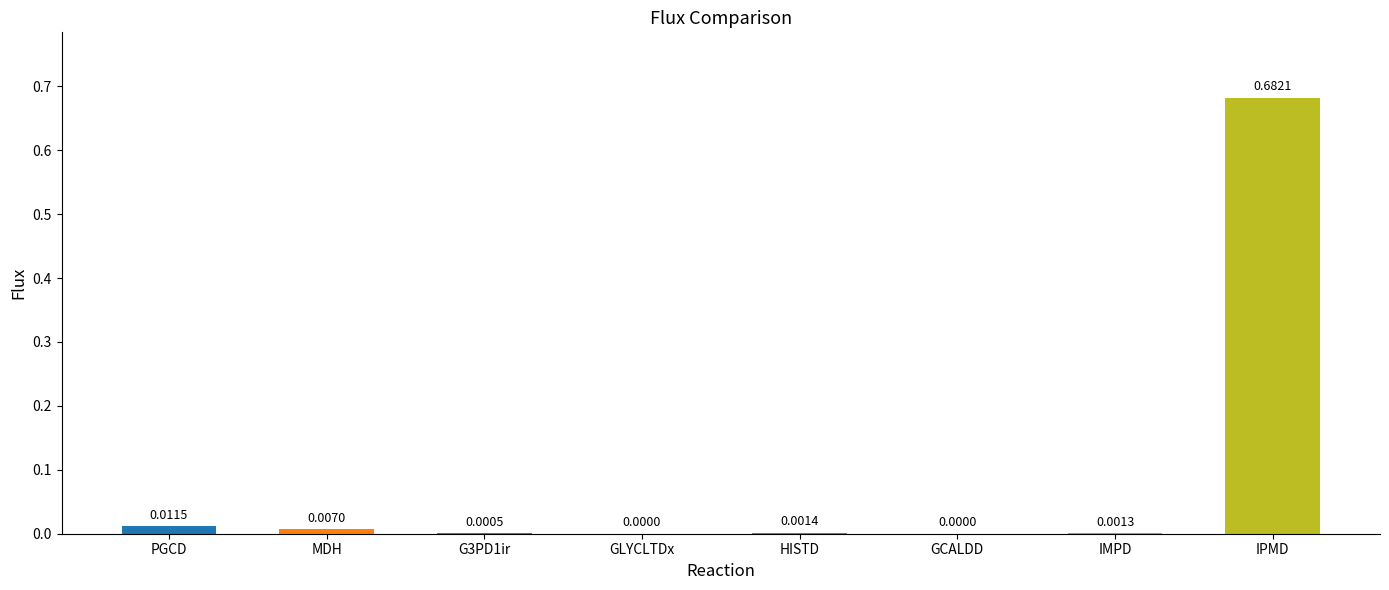

What is the change in value from MDH to IPMD?

+0.7